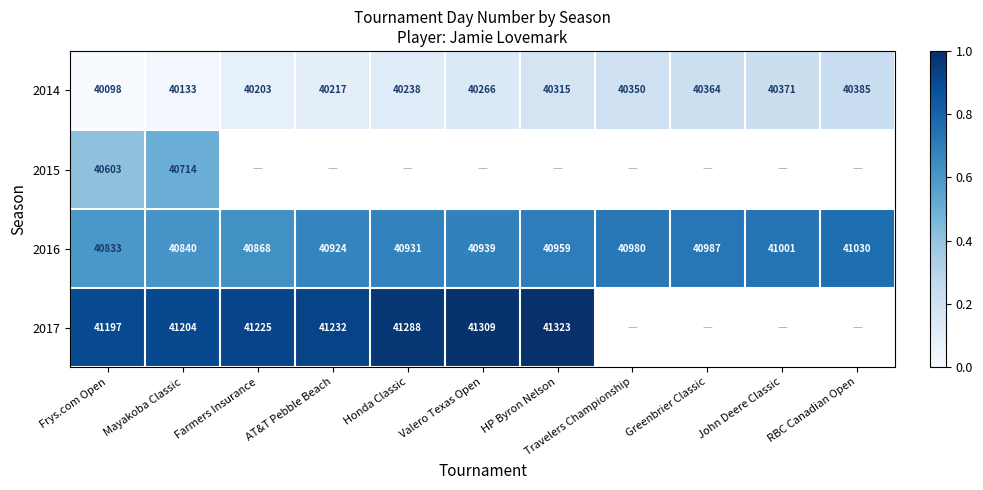

What is the sum of all 2016 values?

450292